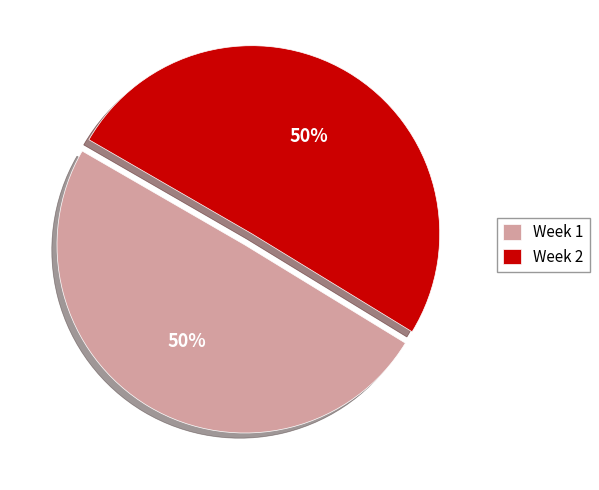

To the nearest percent, what is the average slice percentage?

50%